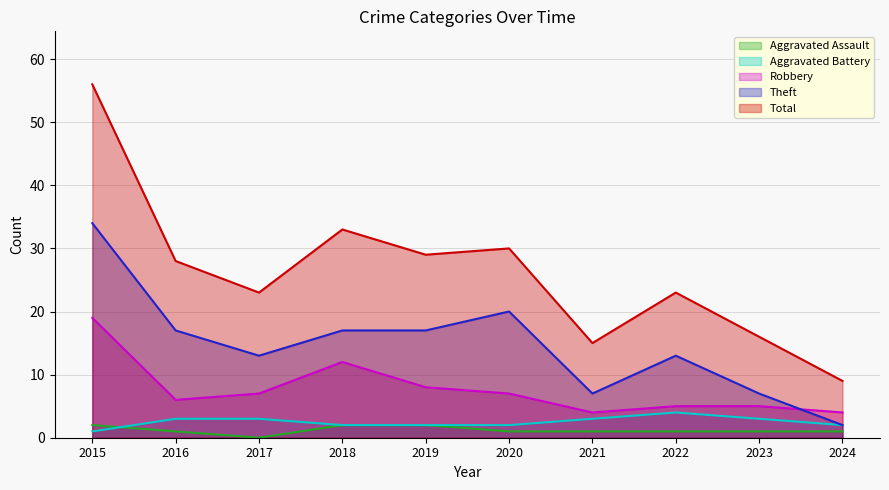

True or false: Robbery and Total cross at least once.

False